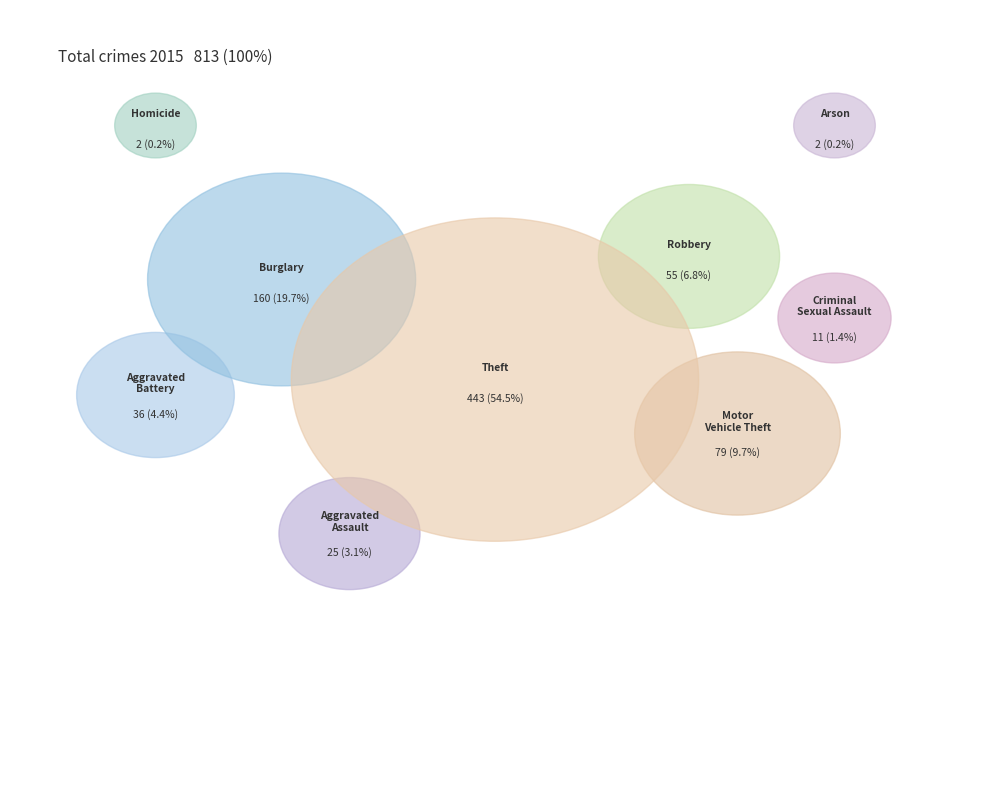

What is the change in value from Motor Vehicle Theft to Theft?

+364